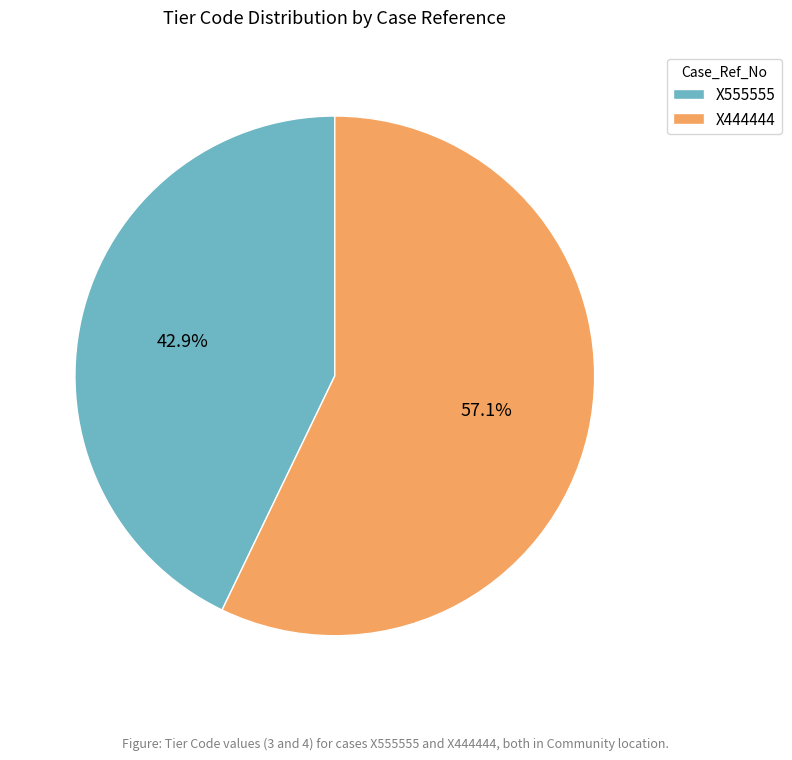

Rank the categories by value from highest to lowest.

X444444, X555555